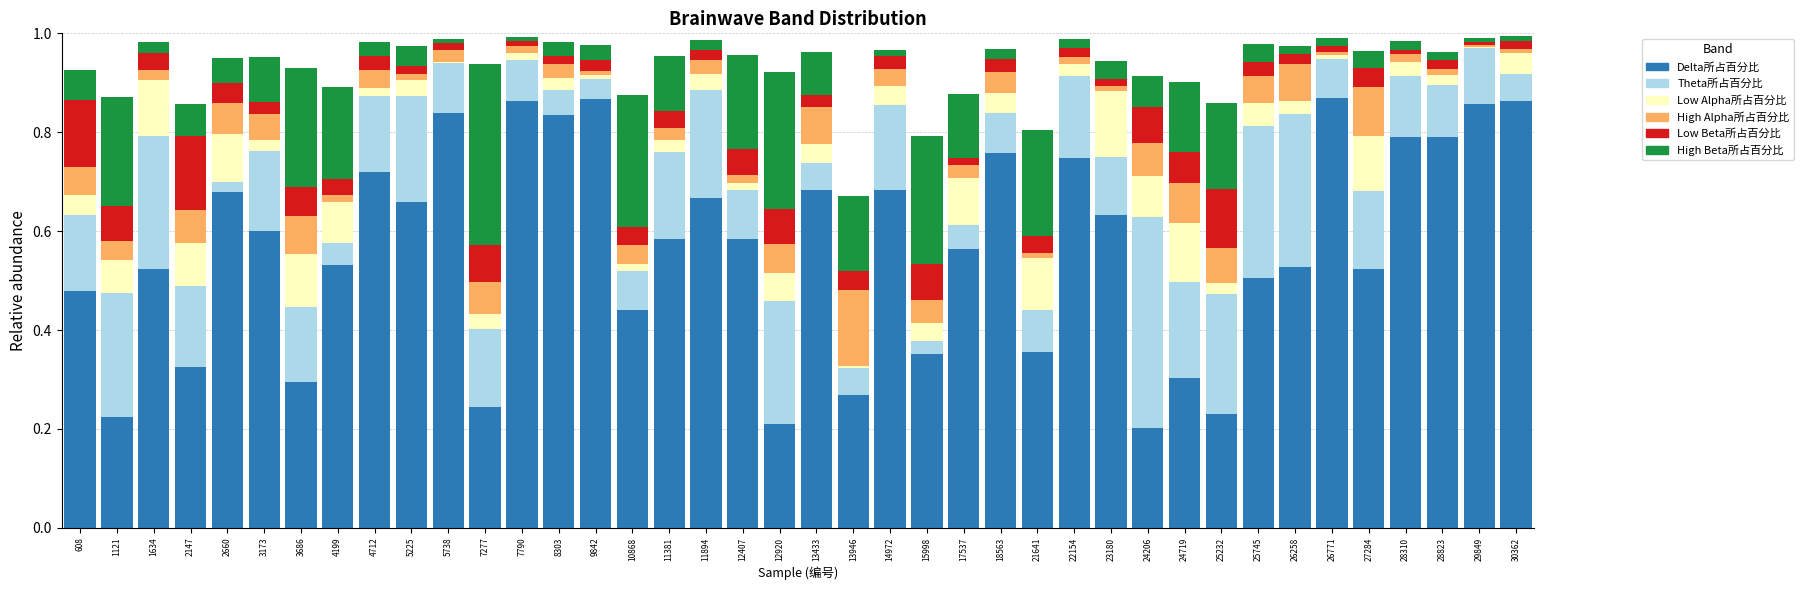

Is it true that Delta所占百分比 equals 0.8 at 608?

False